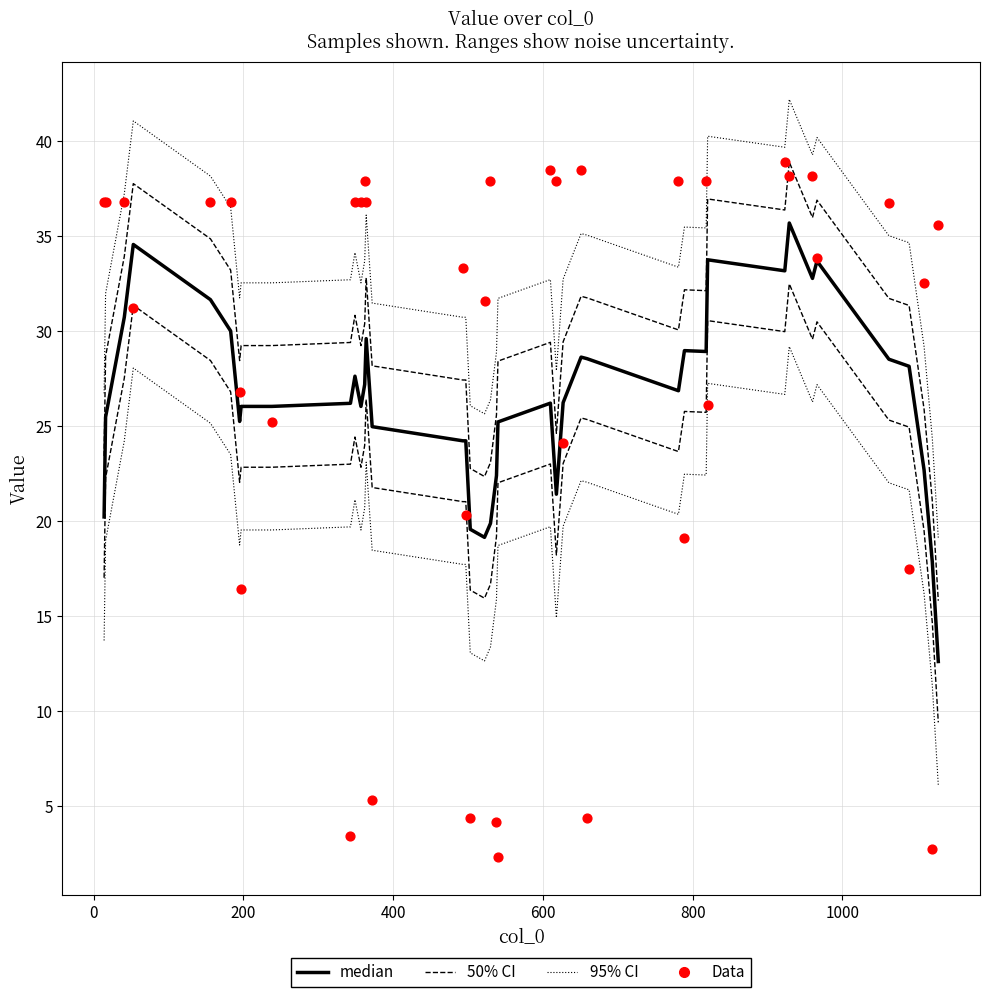

Is the value of median at 14 greater than the value of Data at 1200?

Yes